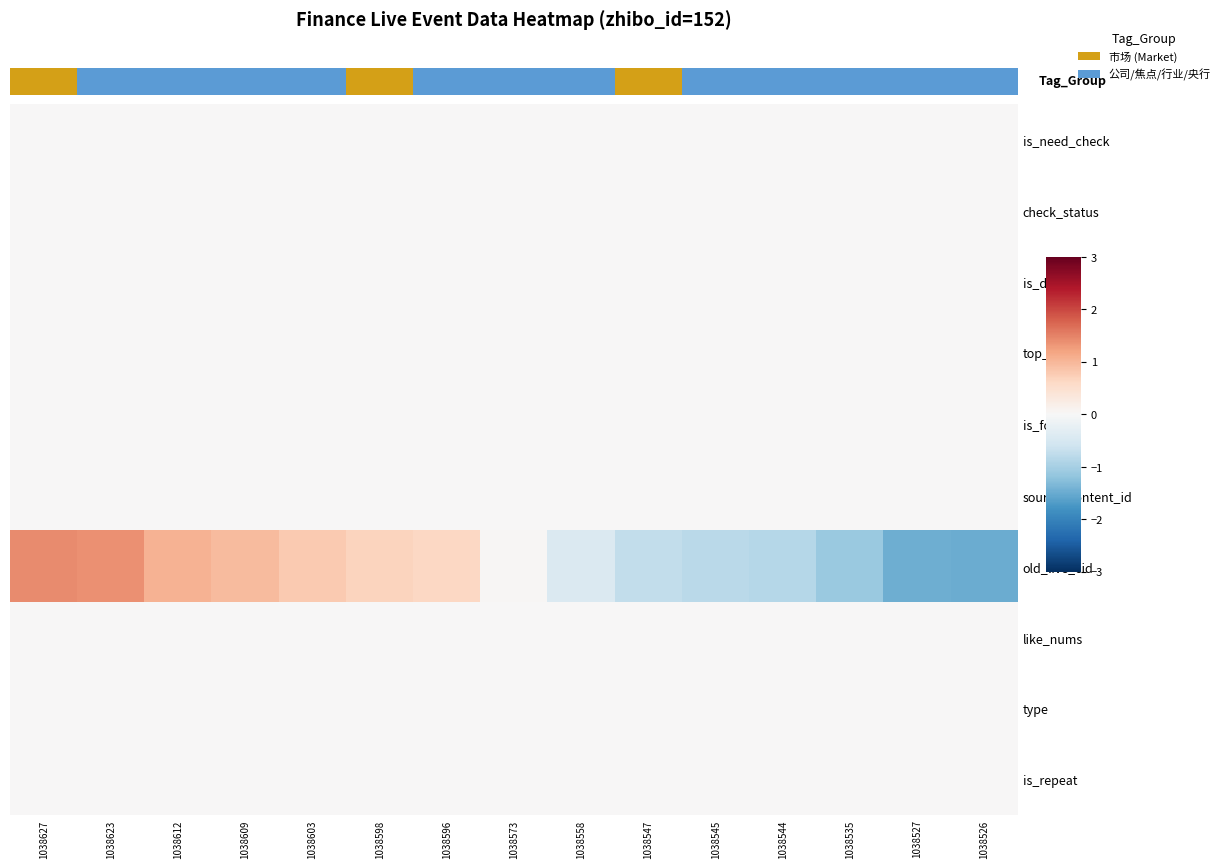

Which series has the widest spread of values?

row_6